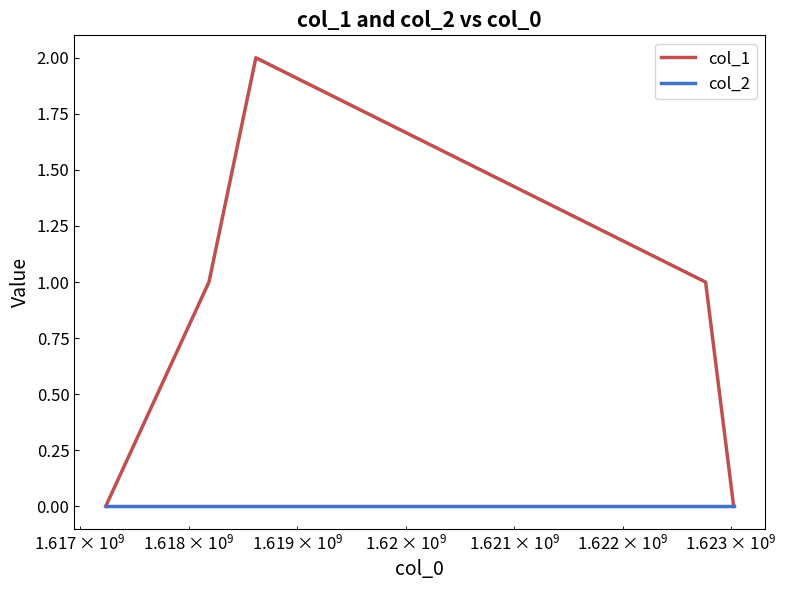

Which series has the largest total across all categories?

col_1